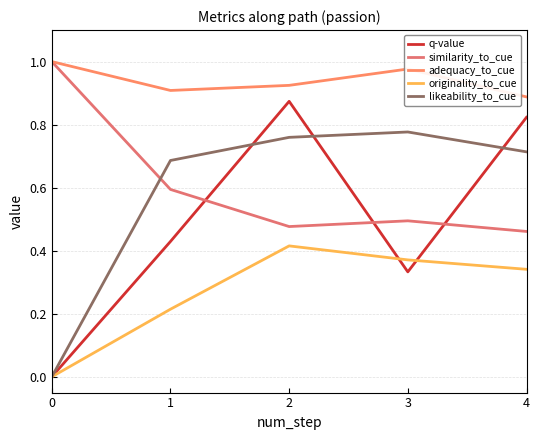

Read the originality_to_cue value at 1.

0.2